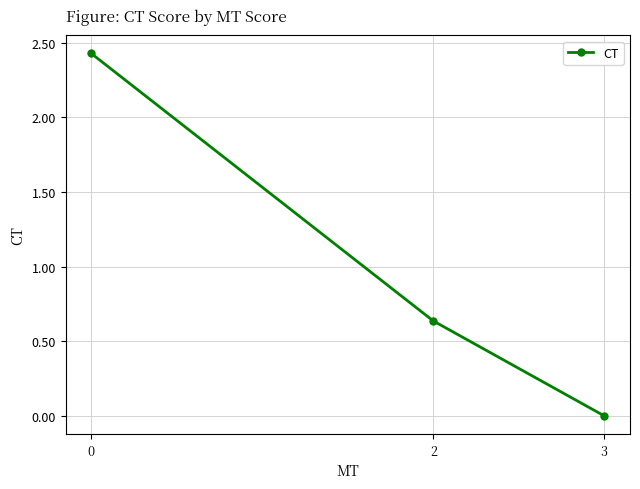

What is the average value?

1.0